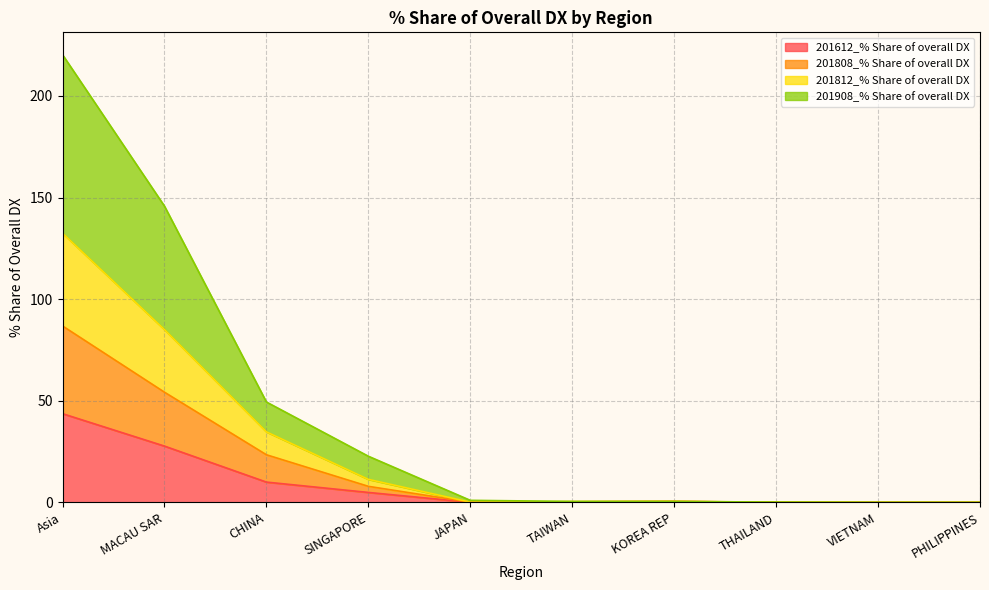

What is the label of the 4th point from the left?

SINGAPORE